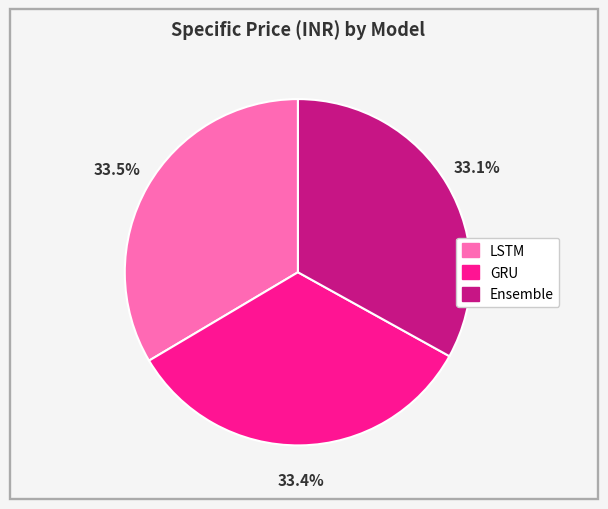

Does LSTM represent more than half of the total?

No